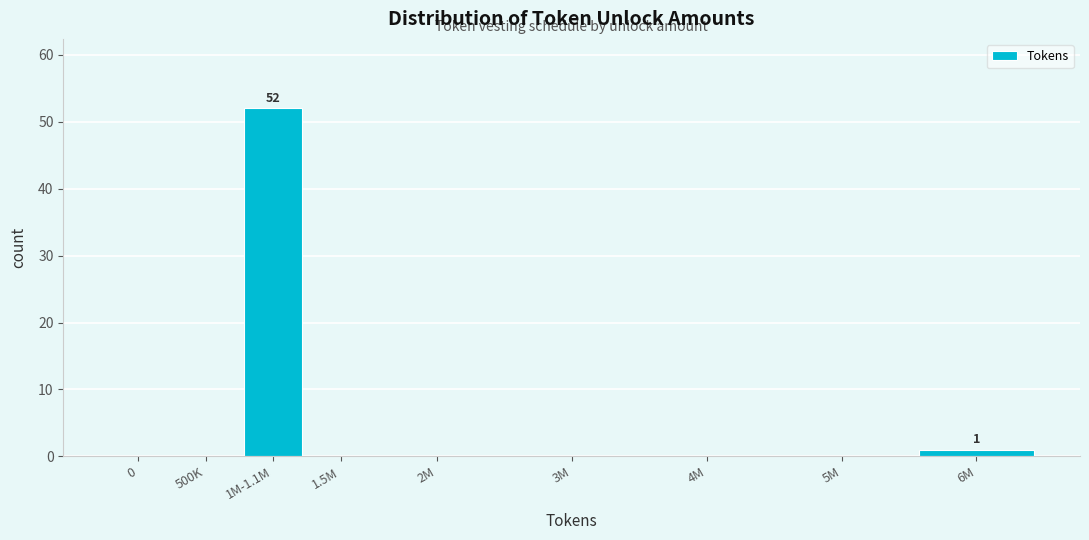

Reading left to right, list all the values displayed in this chart.

0=0	500K=0	1M-1.1M=52	1.5M=0	2M=0	3M=0	4M=0	5M=0	6M=1